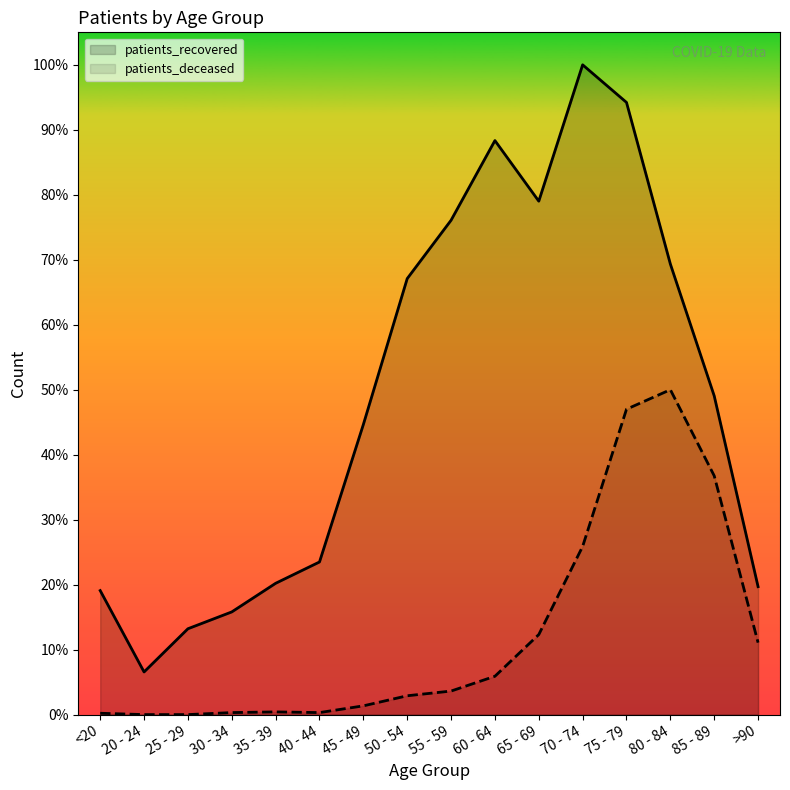

At how many categories does at least one series exceed 1074?

2